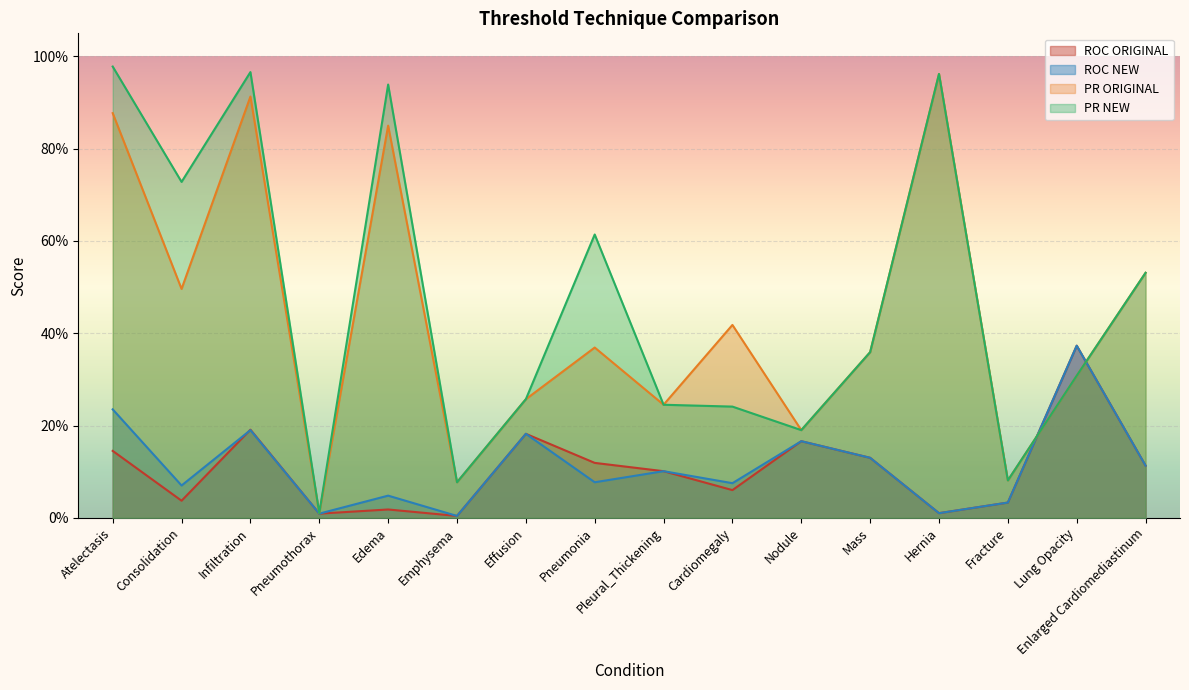

What is the label of the 7th point from the right?

Cardiomegaly